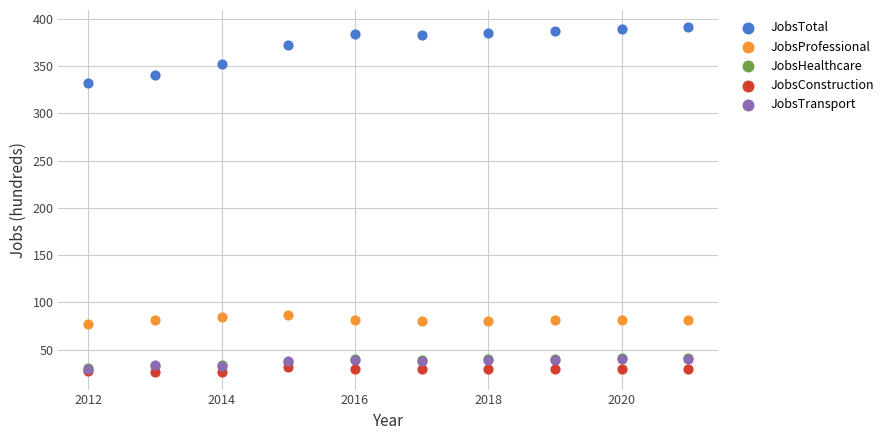

What are all the series names shown in the legend?

JobsTotal, JobsProfessional, JobsHealthcare, JobsConstruction, JobsTransport